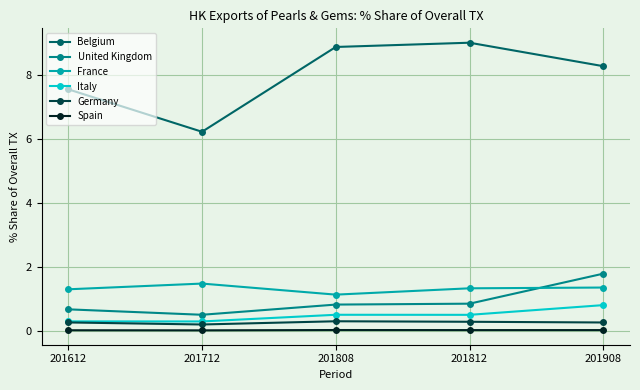

True or false: Belgium has a value of 8.3 at 201908.

True